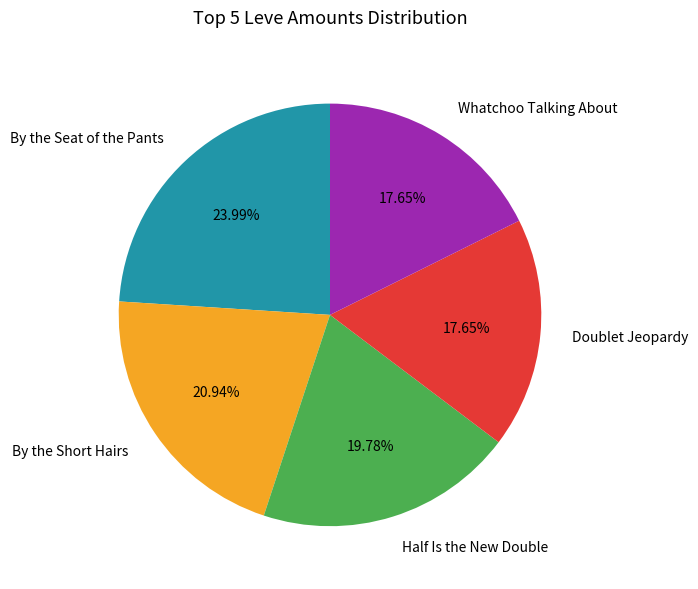

Between By the Seat of the Pants and By the Short Hairs, which is larger?

By the Seat of the Pants